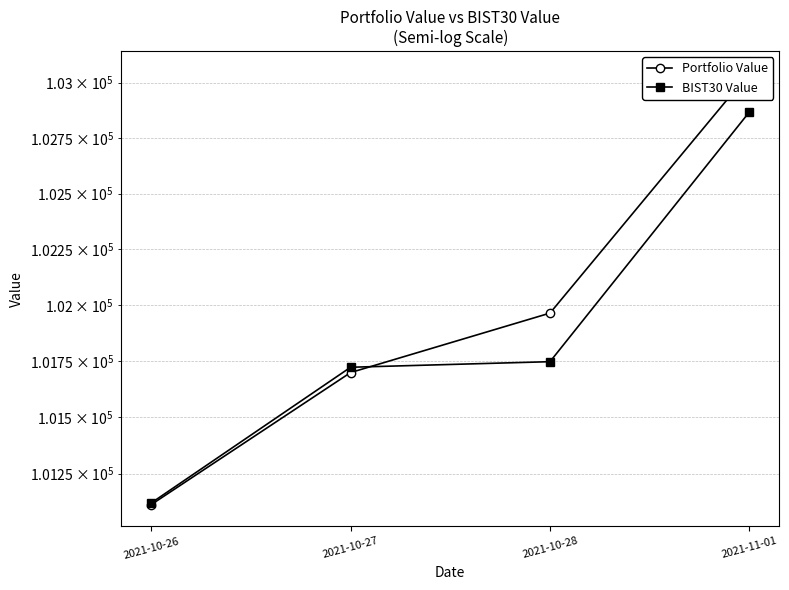

Is it true that BIST30 Value equals 102867.6 at 2021-11-01?

True